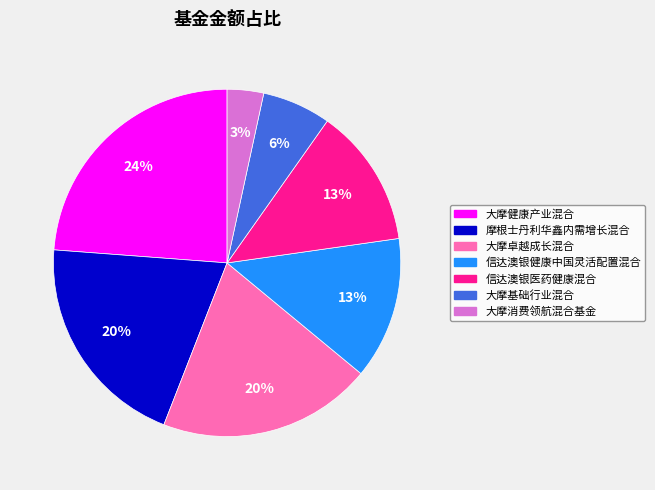

The 大摩卓越成长混合 slice represents 14% of the pie. True or false?

False